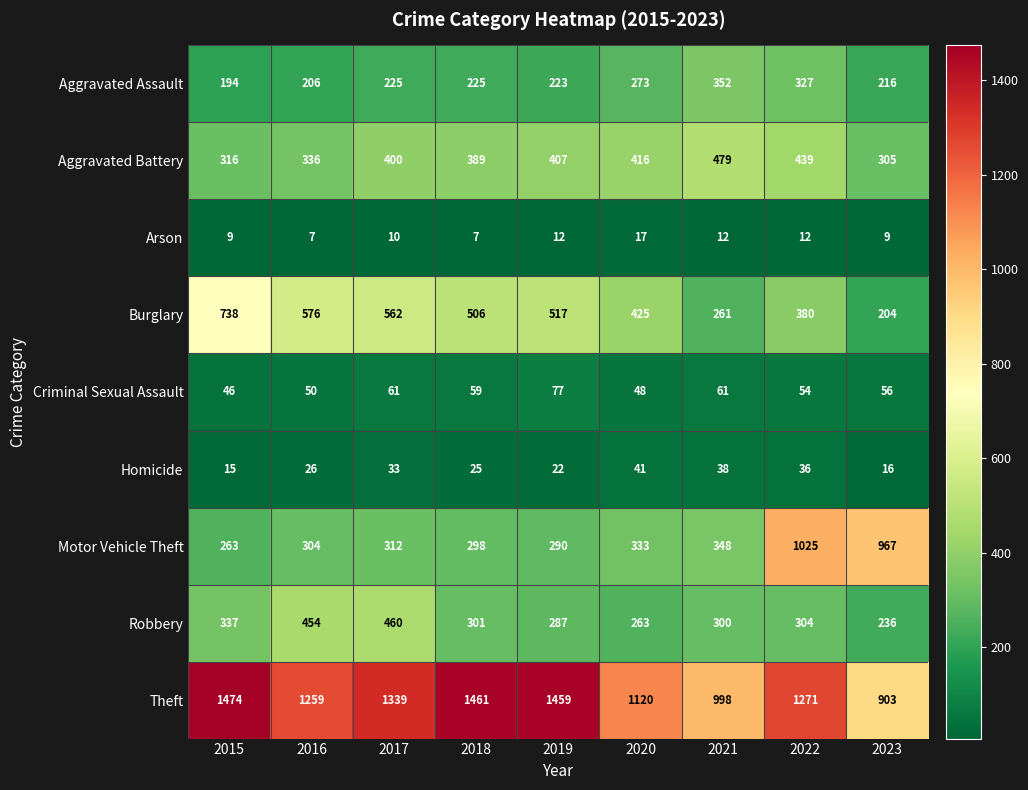

What is the sum of the Robbery values at 2021 and 2022?

604